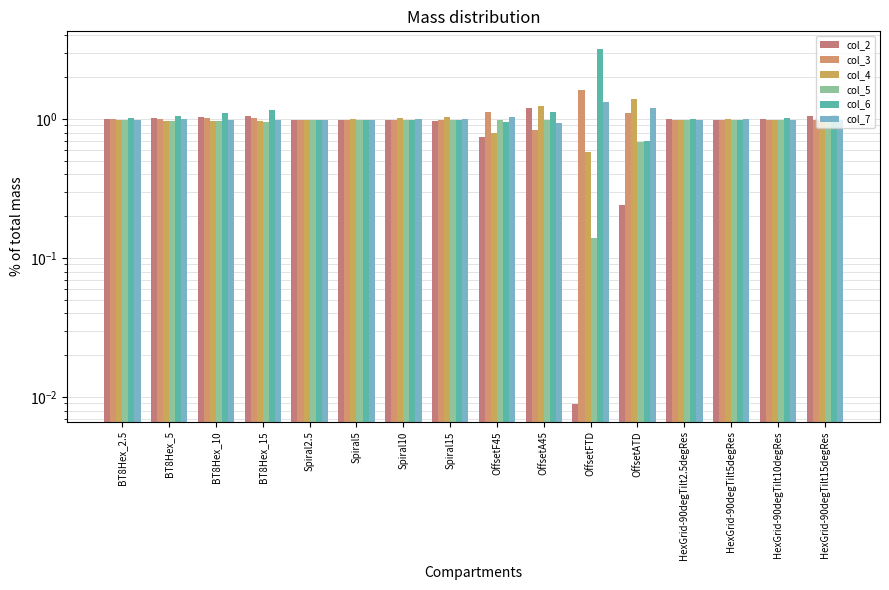

The col_2 series shows 0.2 at OffsetATD. True or false?

True